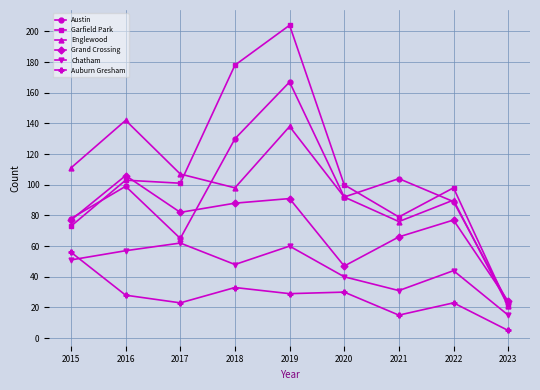

Reading left to right, what are all the values shown in this chart?

Austin: 78	99	65	130	167	92	104	89	23
Garfield Park: 73	103	101	178	204	100	79	98	21
Englewood: 111	142	107	98	138	92	76	90	21
Grand Crossing: 77	106	82	88	91	47	66	77	24
Chatham: 51	57	62	48	60	40	31	44	15
Auburn Gresham: 56	28	23	33	29	30	15	23	5